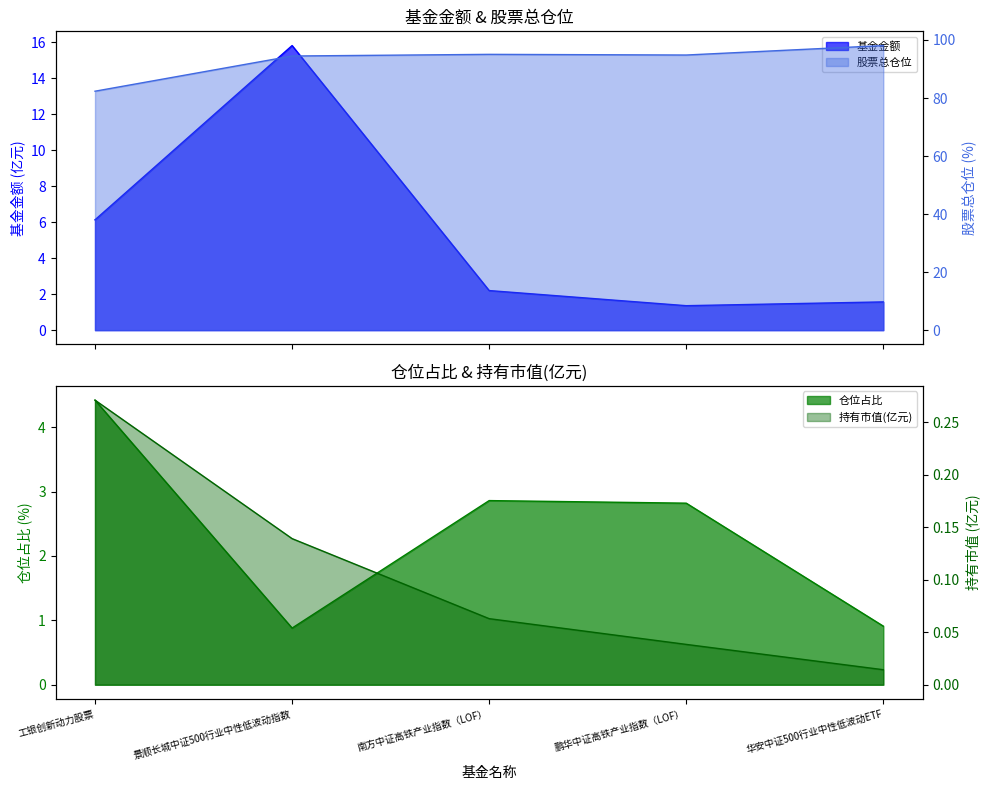

What is the average value of the 股票总仓位 series?

93.0